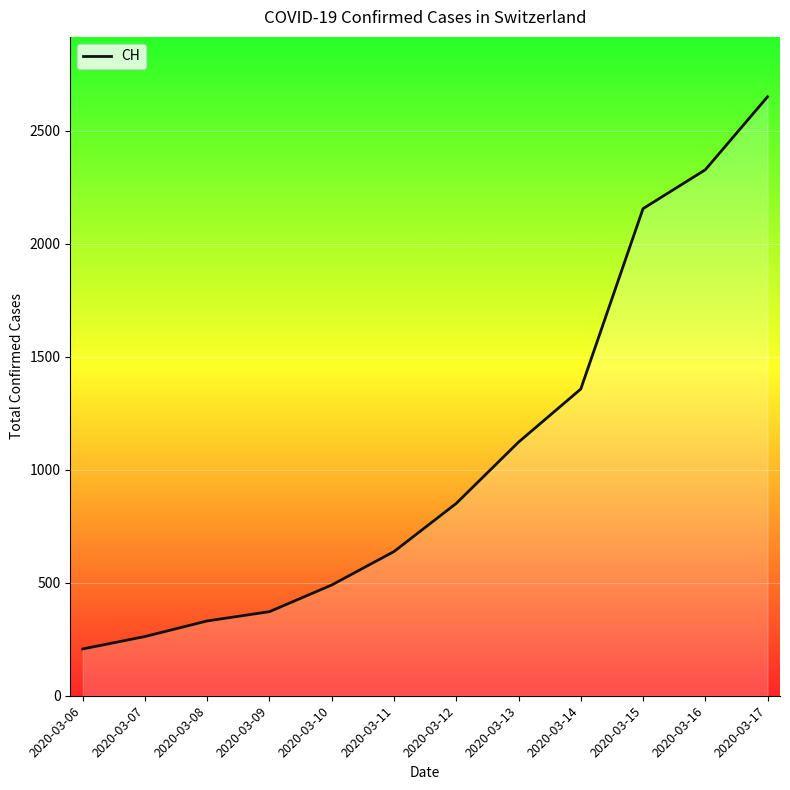

How many series are shown in this chart?

1